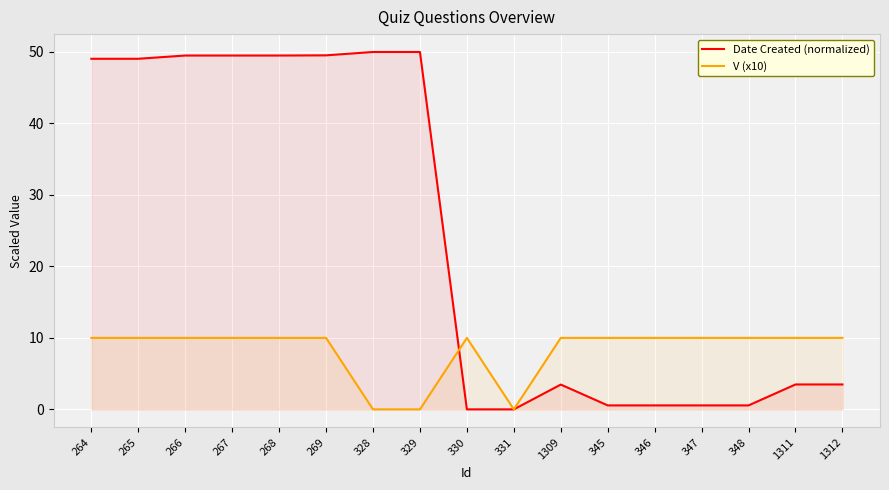

Which series has the largest total across all categories?

Date Created (normalized)